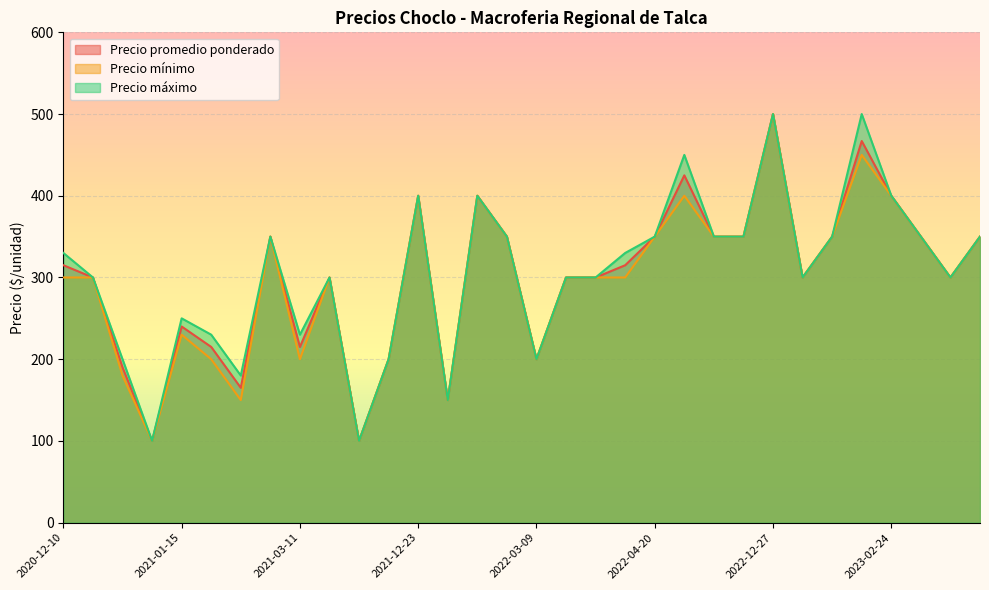

Is the value of Precio promedio ponderado at 2023-02-24 greater than the value of Precio máximo at 2022-12-27?

No